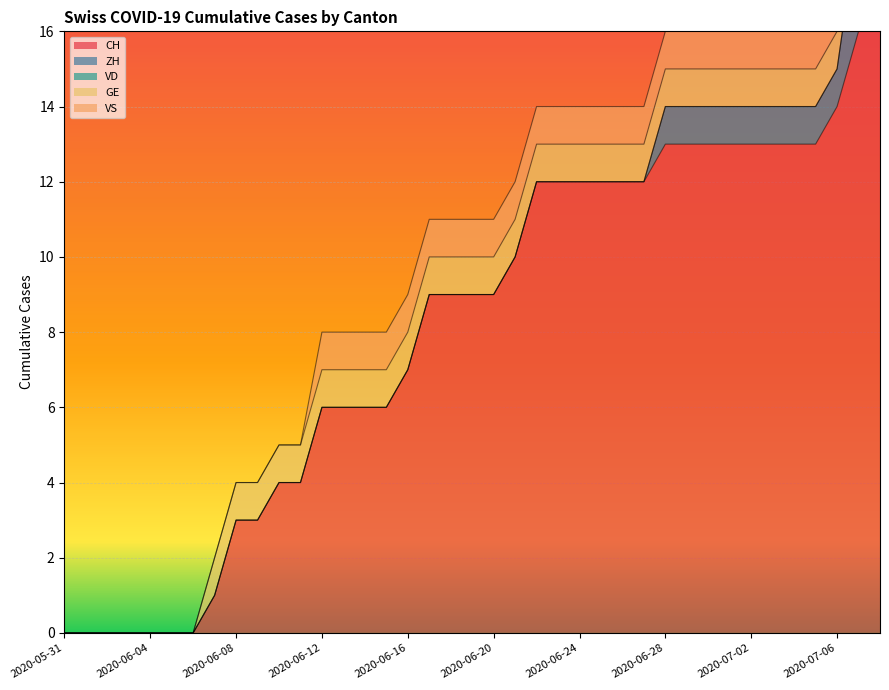

Which series has the largest total across all categories?

CH